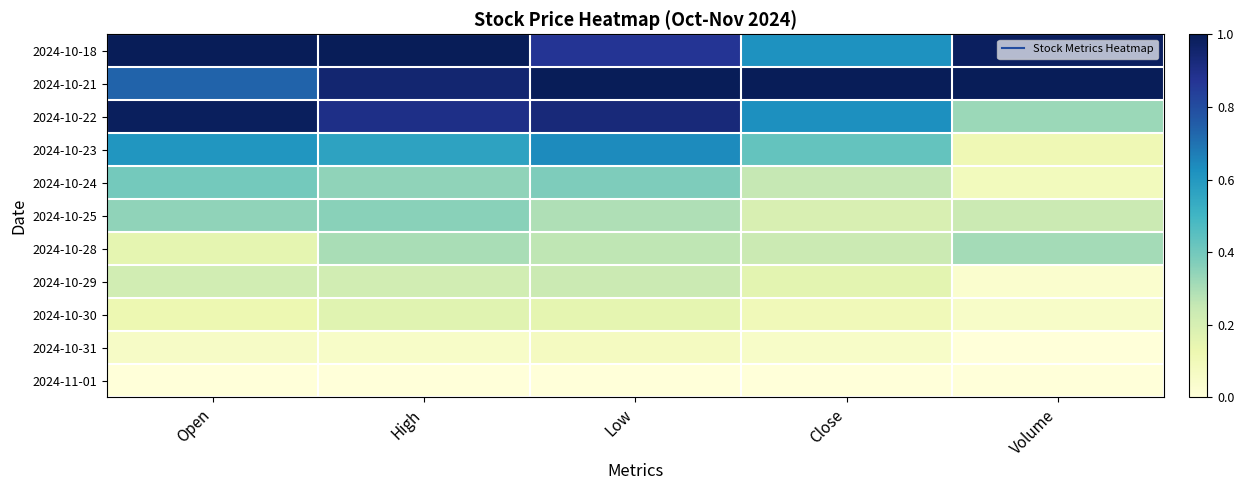

Between High and Close, which is larger?

High